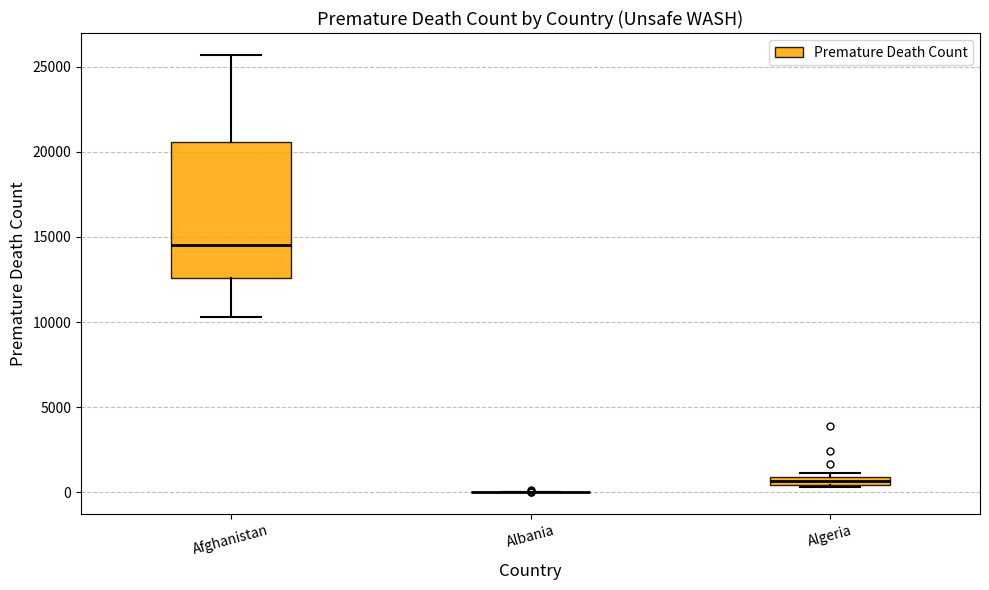

Where is the lower edge of the box for Algeria on the y-axis? The values are not printed on the chart, so give them approximately, as read against the axis.

500